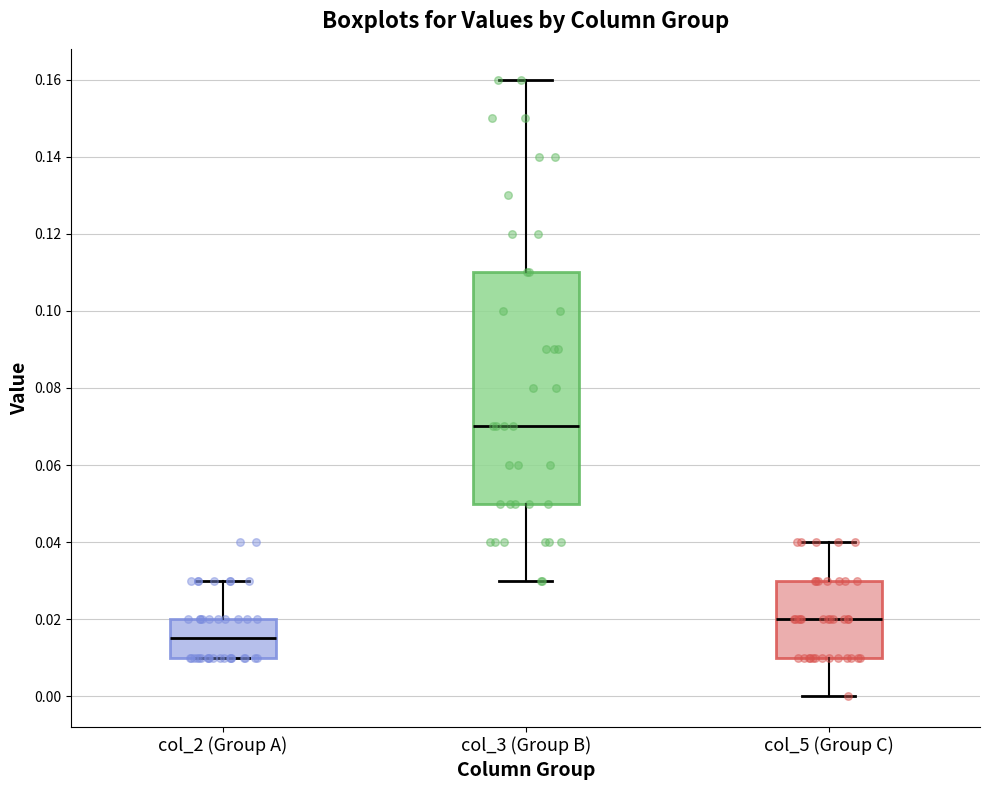

Which box's median line is the highest?

col_3 (Group B)